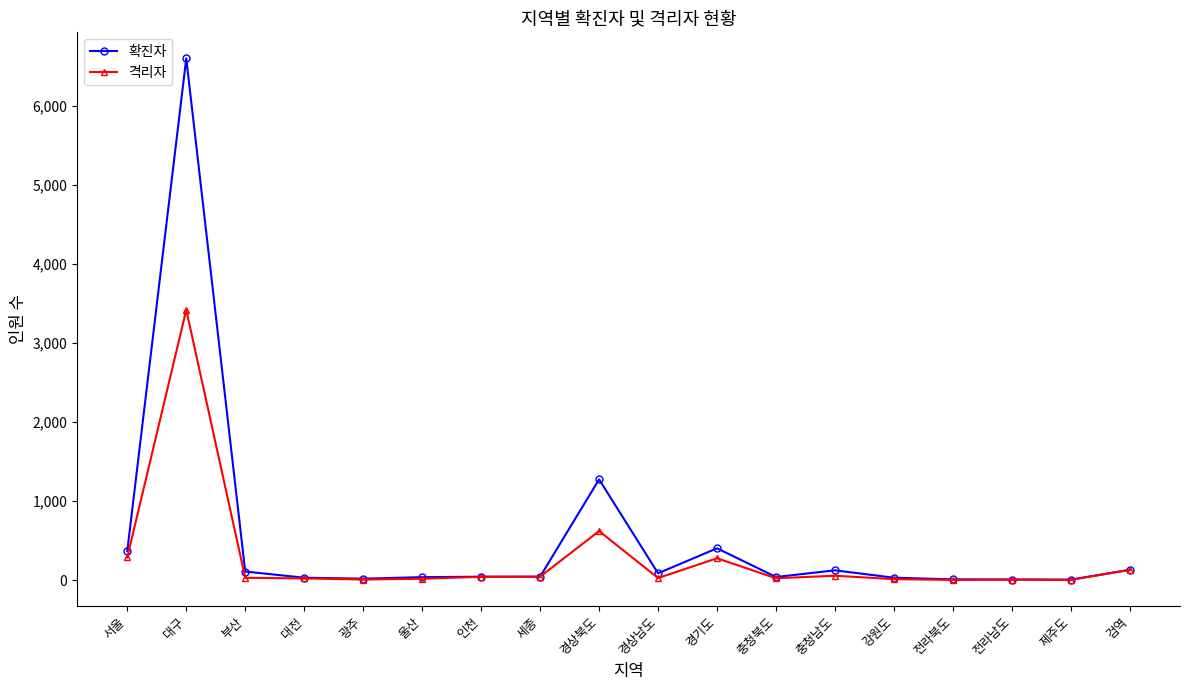

List the series in order of their overall mean, lowest first.

격리자, 확진자